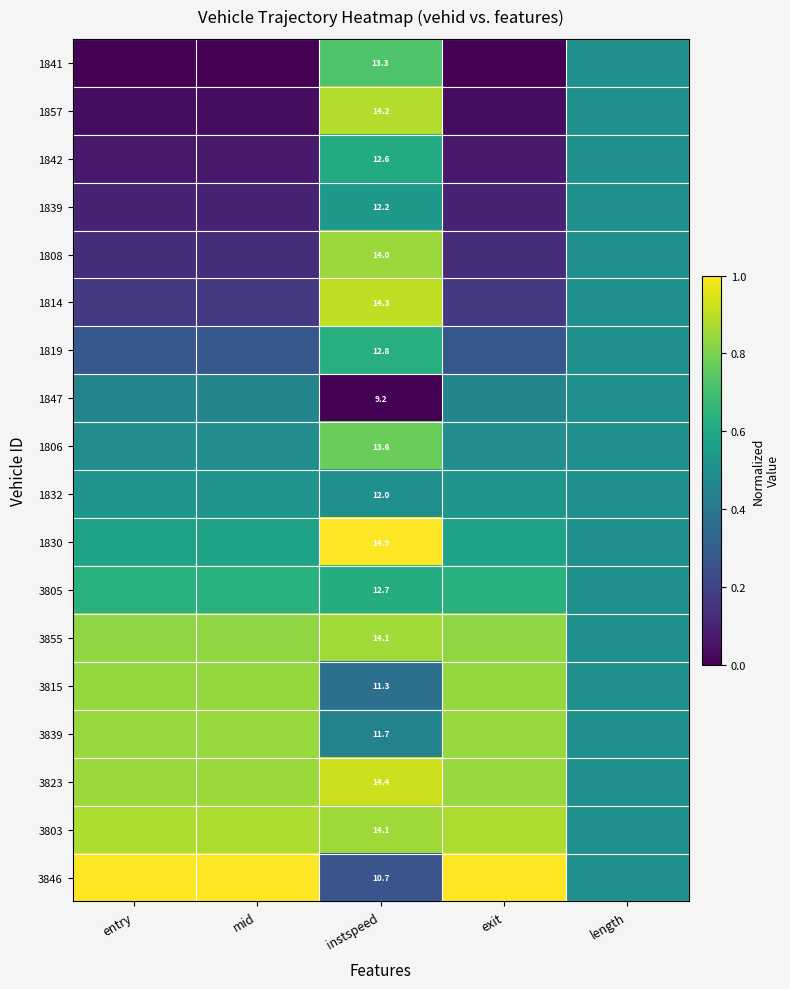

How many series are shown in this chart?

18